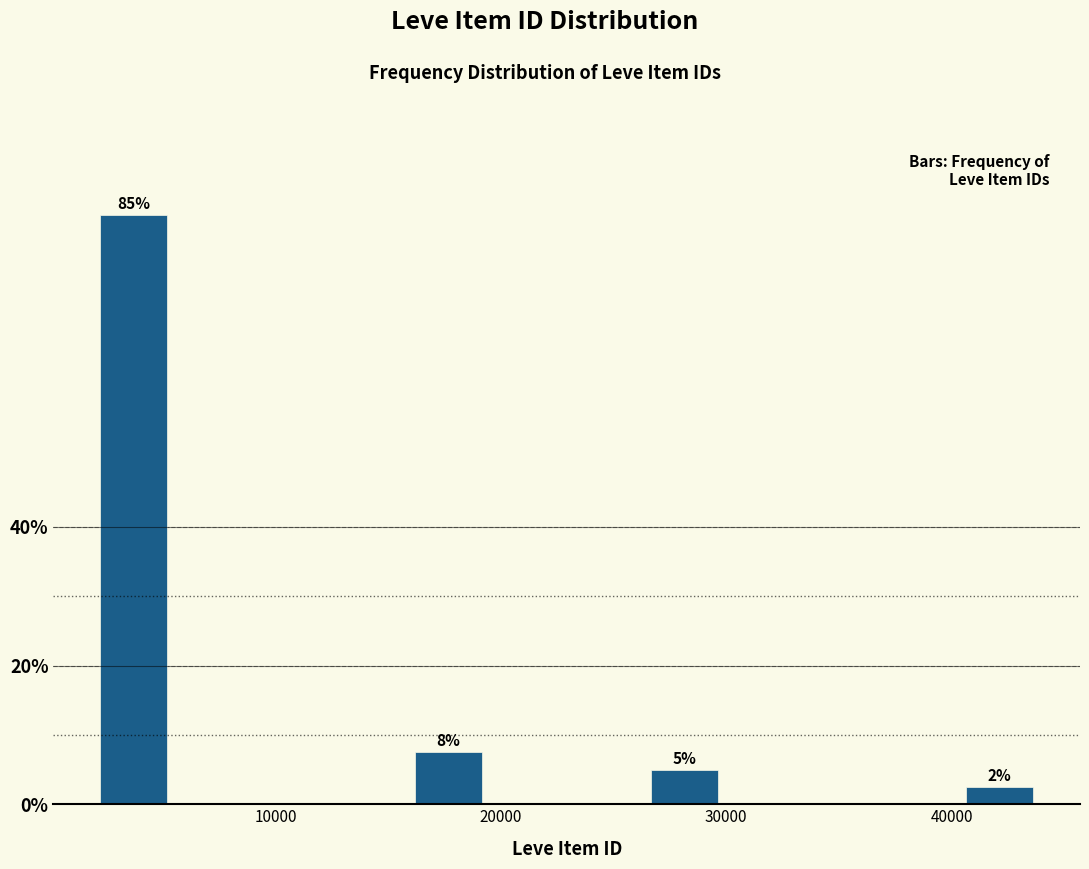

Read against the x-axis, roughly where is the centre of the tallest bar?

4000